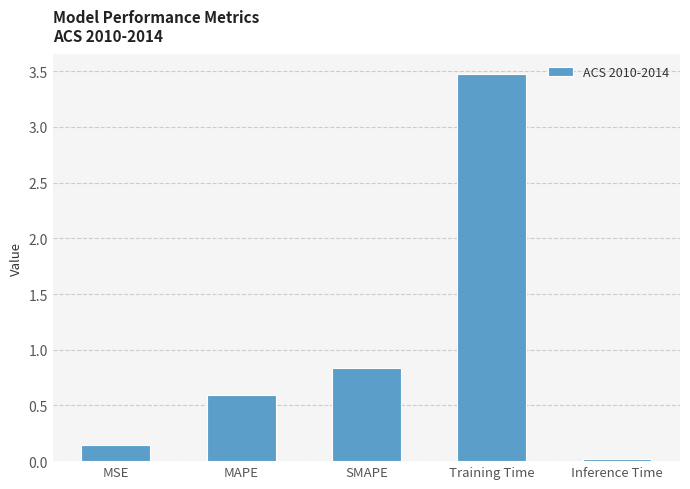

What is the label of the 4th bar from the right?

MAPE